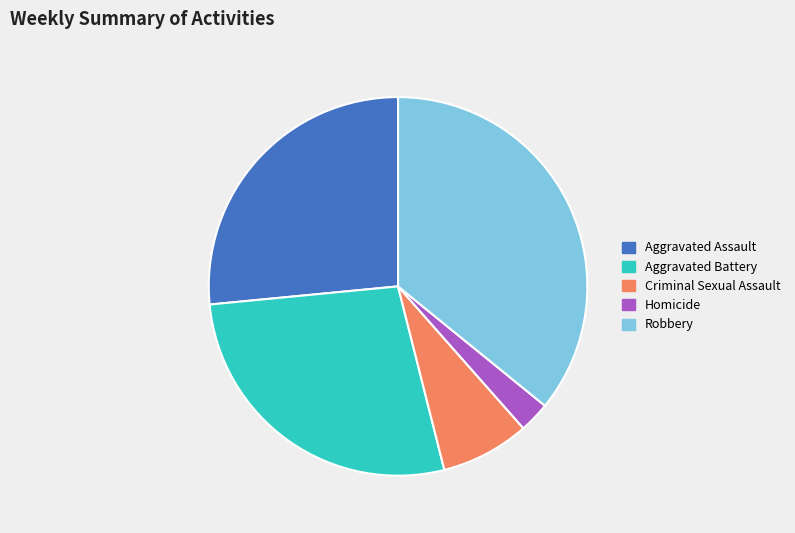

Which has a higher value, Robbery or Aggravated Assault?

Robbery